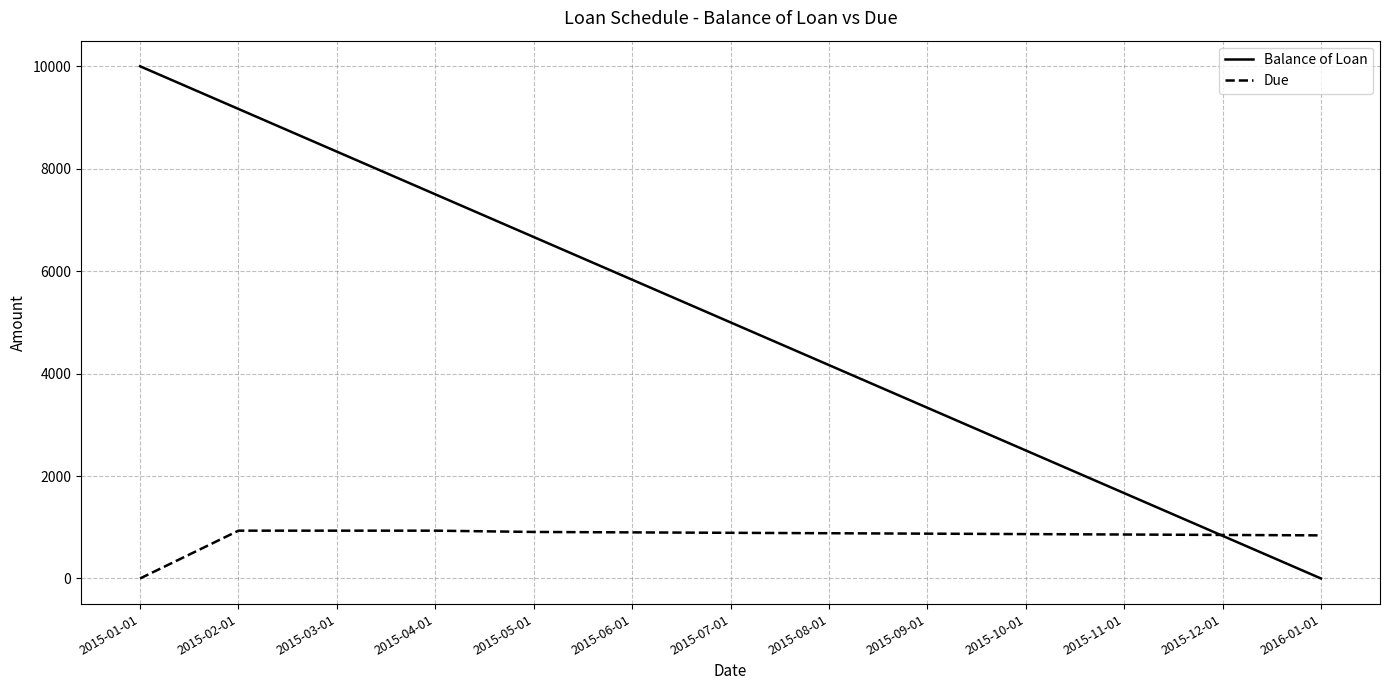

What is the total value across all series at 2015-11-01?

2525.0